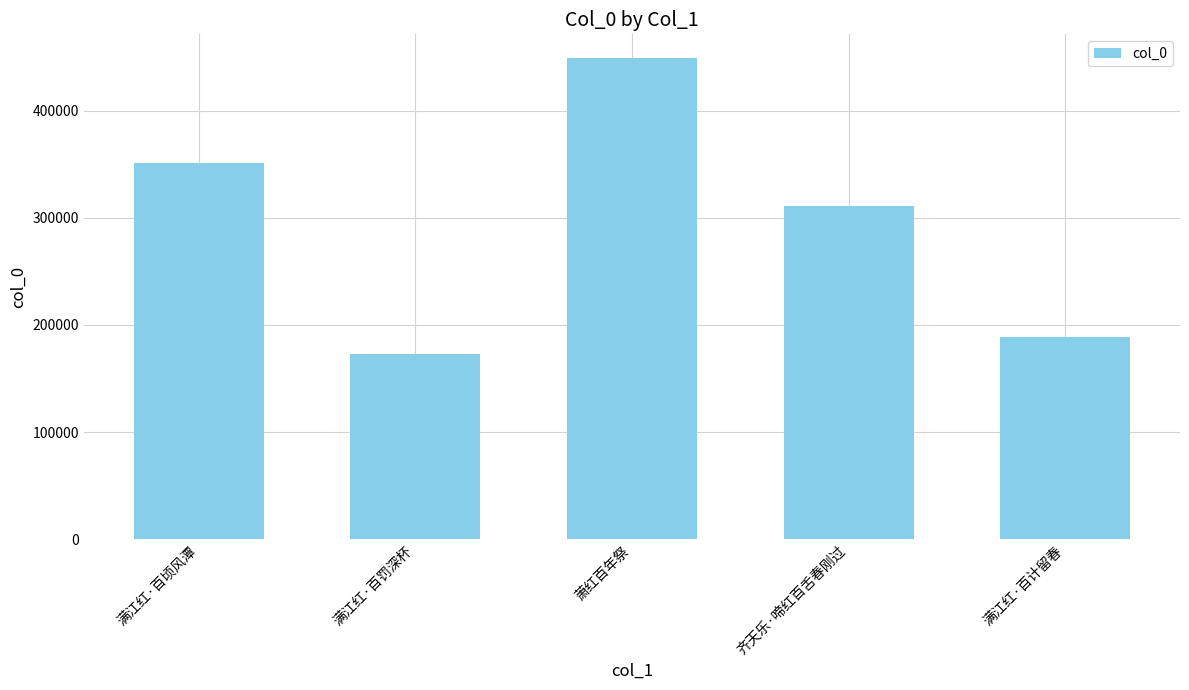

How many data points are less than 310800?

2